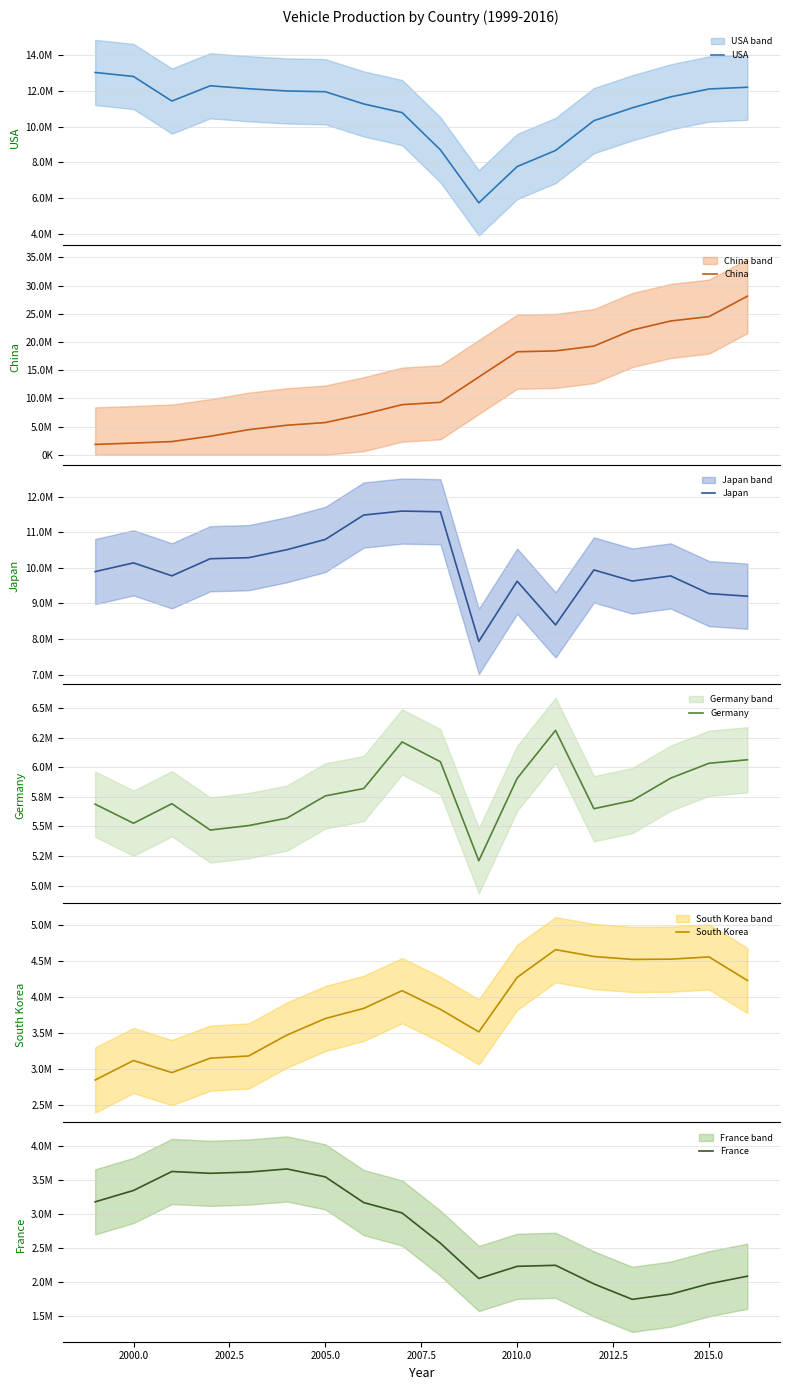

Which series has the largest total across all categories?

China